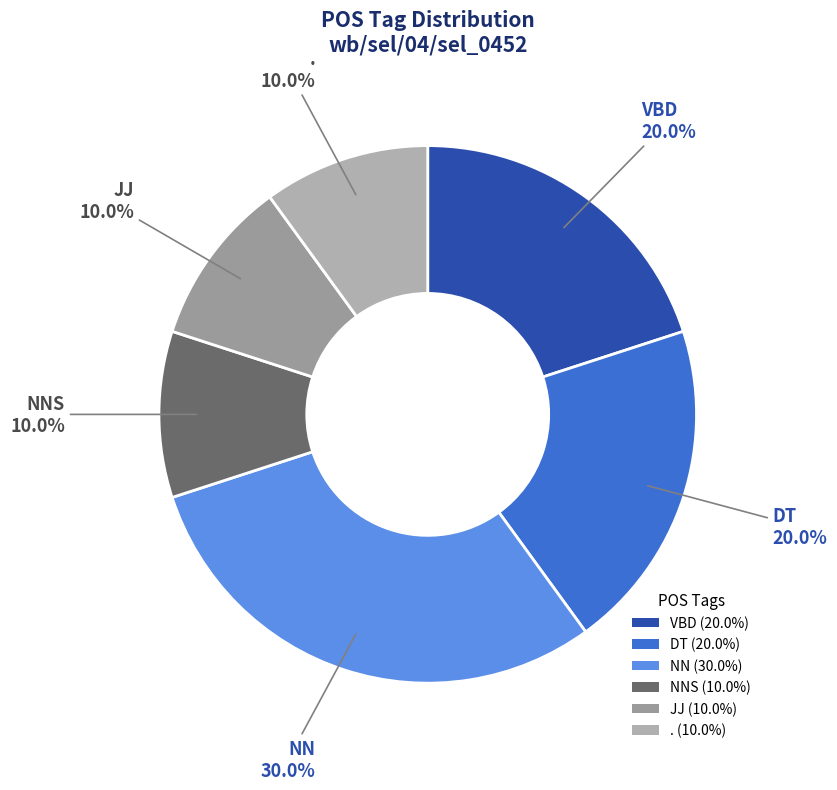

Is there a majority slice in this chart?

No